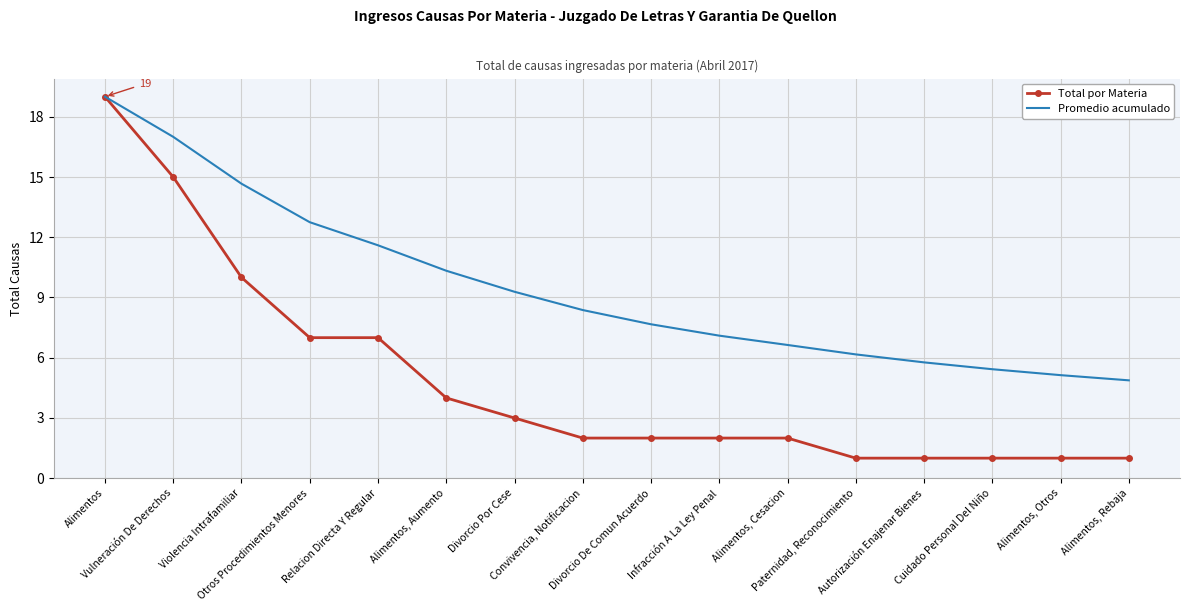

The value of Total por Materia at Cuidado Personal Del Niño is 1.0. True or false?

True